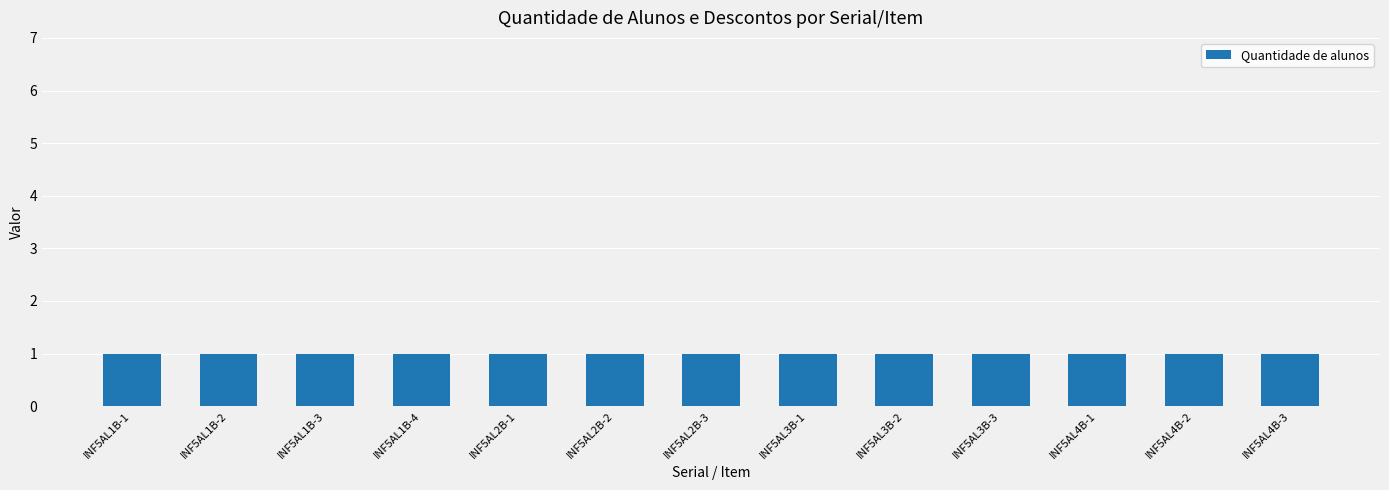

What is the label of the 11th bar from the left?

INF5AL4B-1